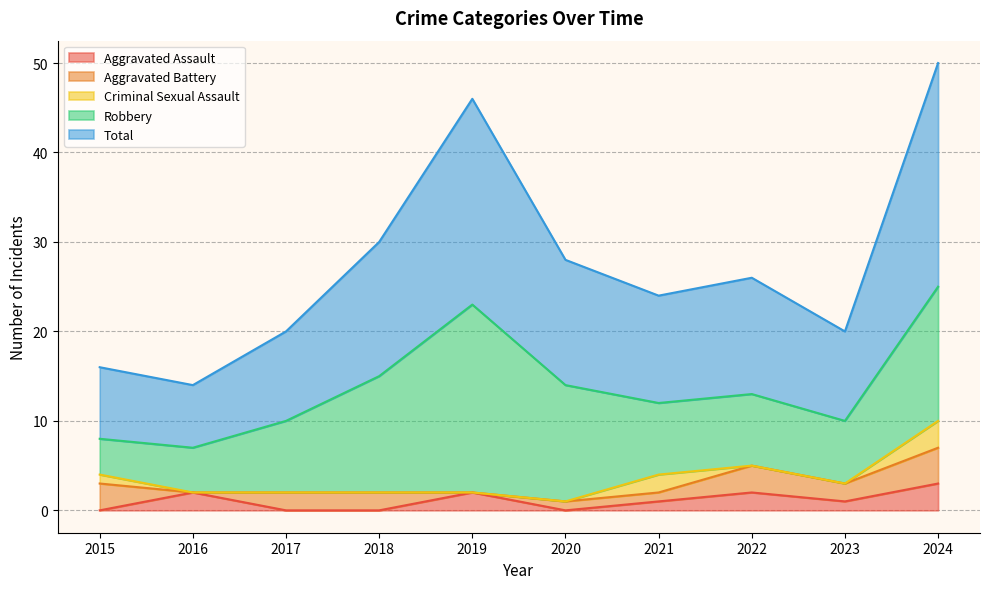

Which series has the largest total across all categories?

Total